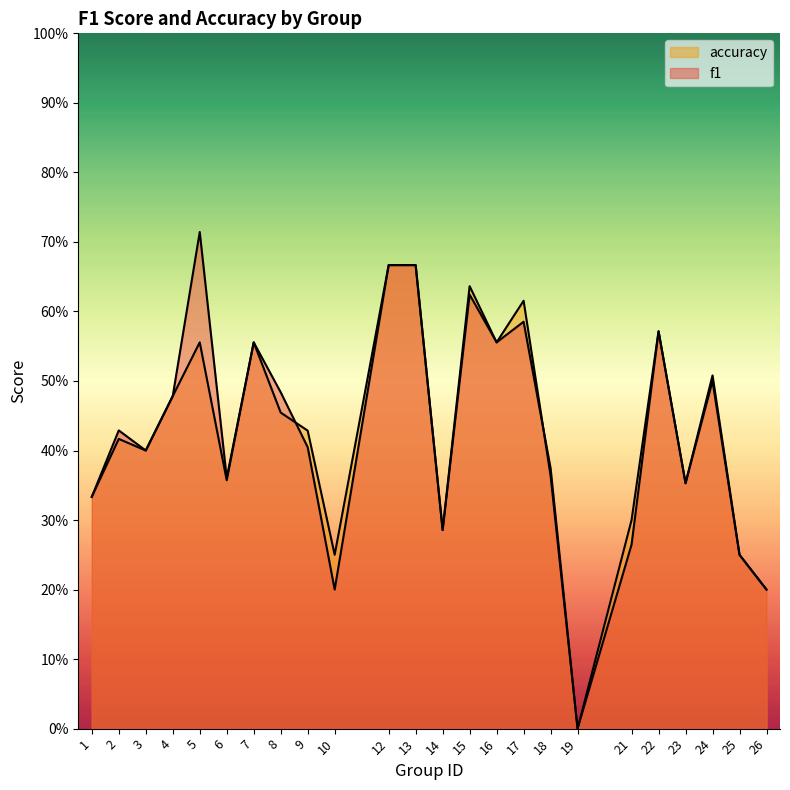

What is the difference between the maximum and second lowest values in the f1 series?

0.5